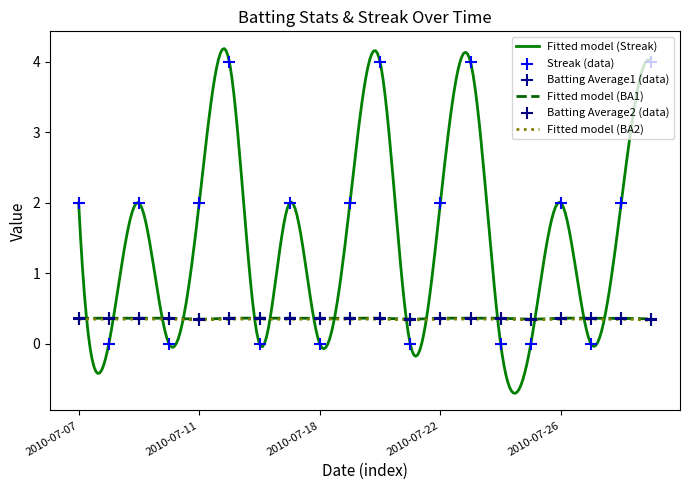

Which series reaches the maximum Y coordinate?

Streak